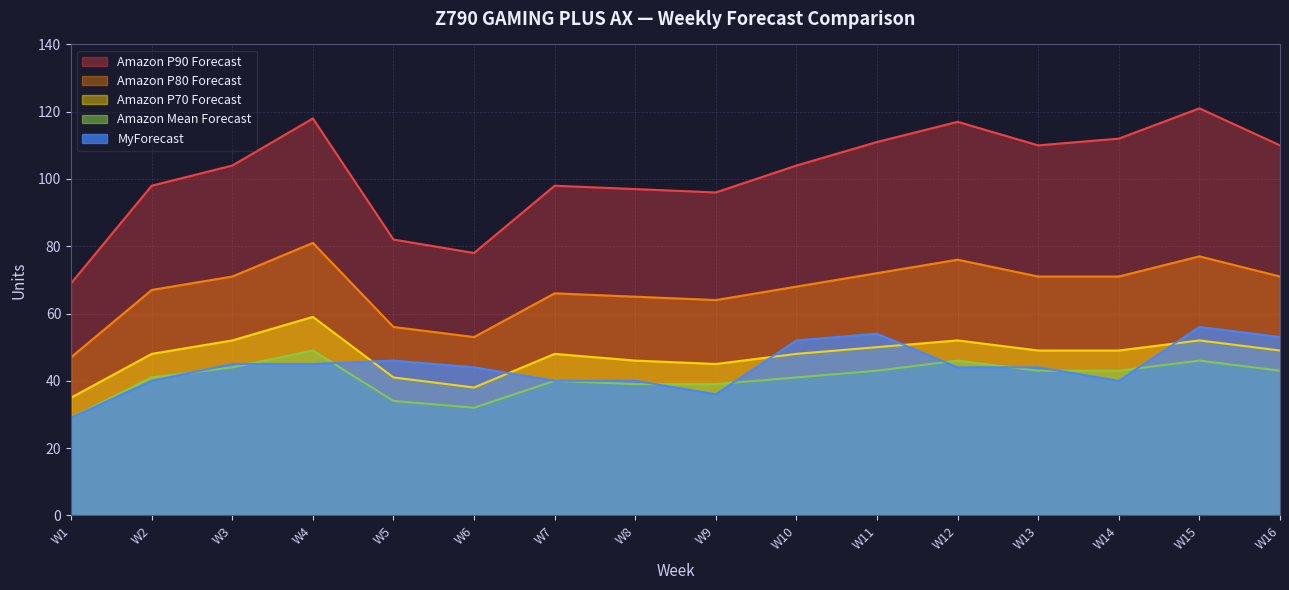

Reading left to right, transcribe all the data shown in this chart.

Amazon P90 Forecast: W1=69	W2=98	W3=104	W4=118	W5=82	W6=78	W7=98	W8=97	W9=96	W10=104	W11=111	W12=117	W13=110	W14=112	W15=121	W16=110
Amazon P80 Forecast: W1=47	W2=67	W3=71	W4=81	W5=56	W6=53	W7=66	W8=65	W9=64	W10=68	W11=72	W12=76	W13=71	W14=71	W15=77	W16=71
Amazon P70 Forecast: W1=35	W2=48	W3=52	W4=59	W5=41	W6=38	W7=48	W8=46	W9=45	W10=48	W11=50	W12=52	W13=49	W14=49	W15=52	W16=49
Amazon Mean Forecast: W1=29	W2=41	W3=44	W4=49	W5=34	W6=32	W7=40	W8=39	W9=39	W10=41	W11=43	W12=46	W13=43	W14=43	W15=46	W16=43
MyForecast: W1=29	W2=40	W3=45	W4=45	W5=46	W6=44	W7=40	W8=40	W9=36	W10=52	W11=54	W12=44	W13=44	W14=40	W15=56	W16=53